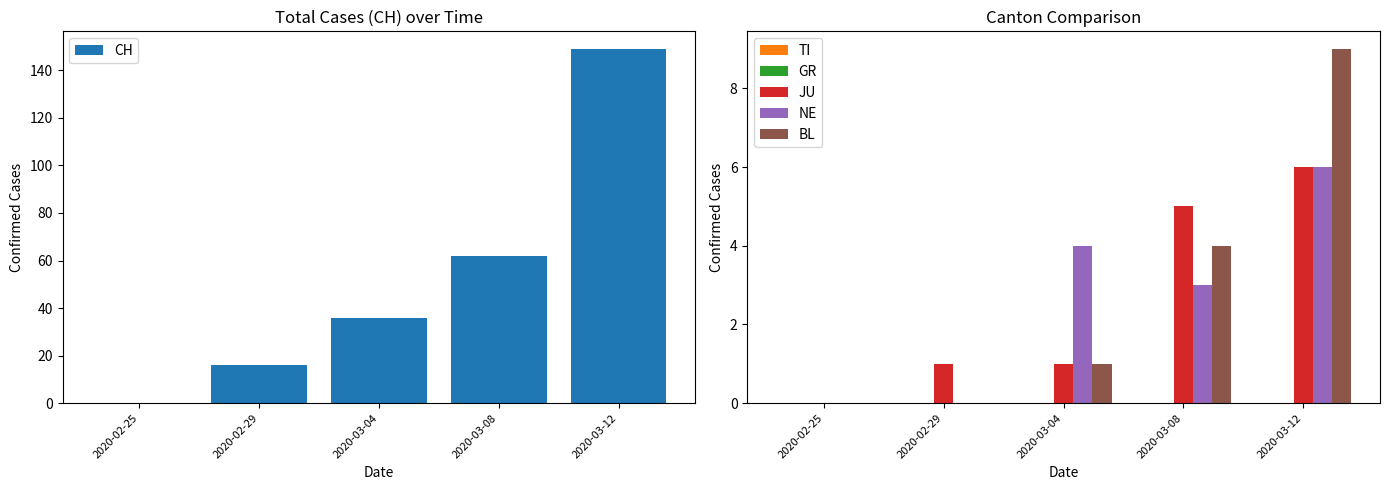

Rank the series by their maximum value, from lowest to highest.

TI, GR, JU, NE, BL, CH